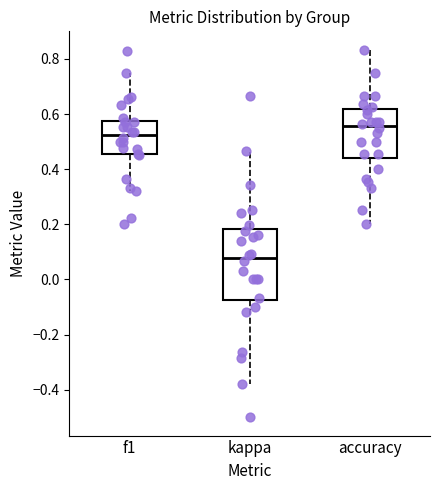

Which box's median line is the highest?

accuracy